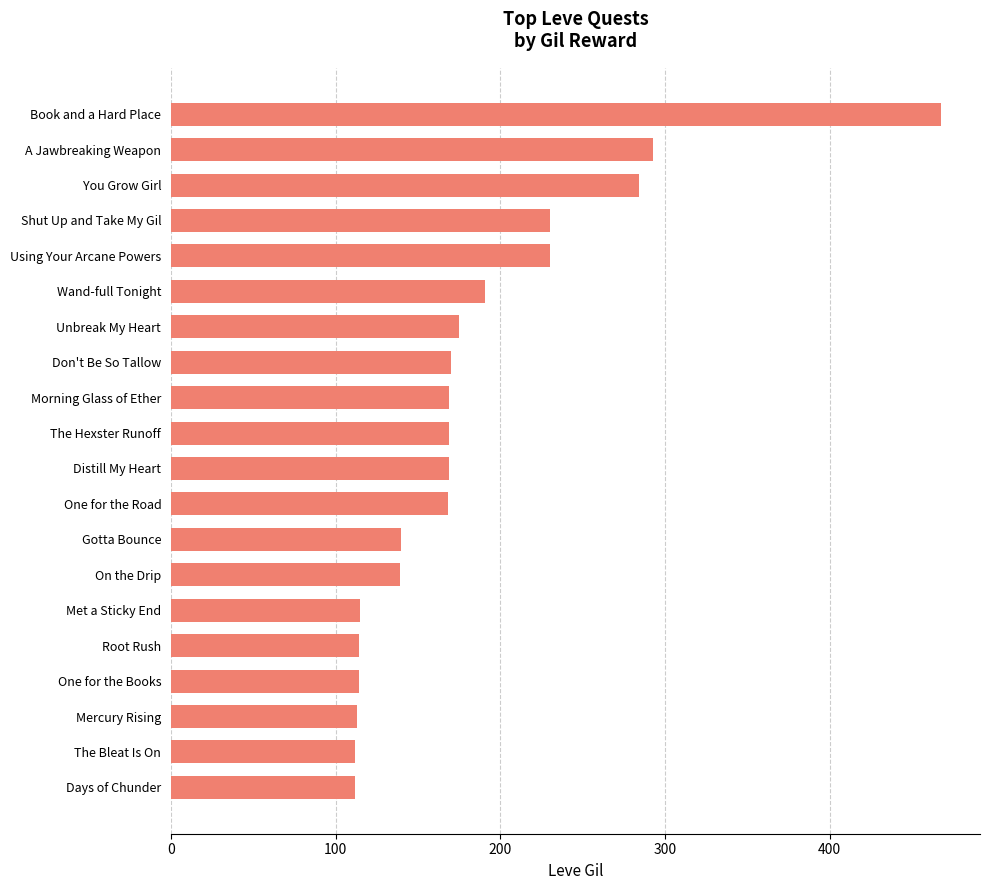

Between Morning Glass of Ether and Met a Sticky End, which is larger?

Morning Glass of Ether